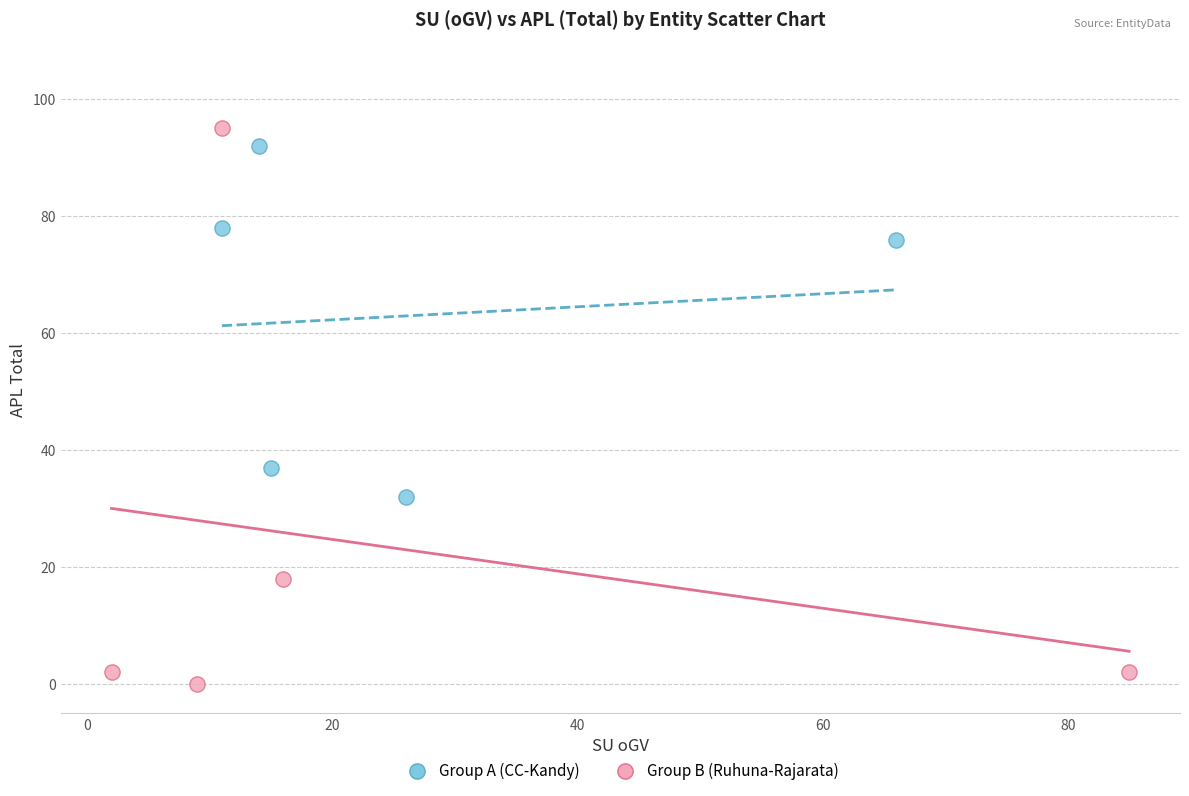

Which series reaches the minimum Y coordinate?

Group B (Ruhuna-Rajarata)